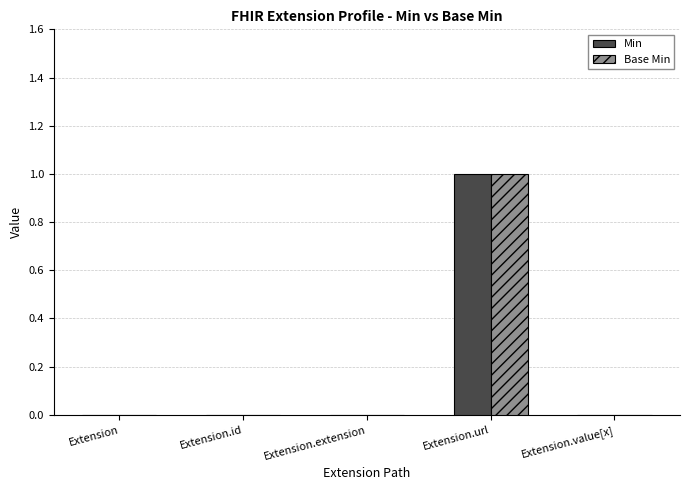

At which label does Base Min reach its peak?

Extension.url